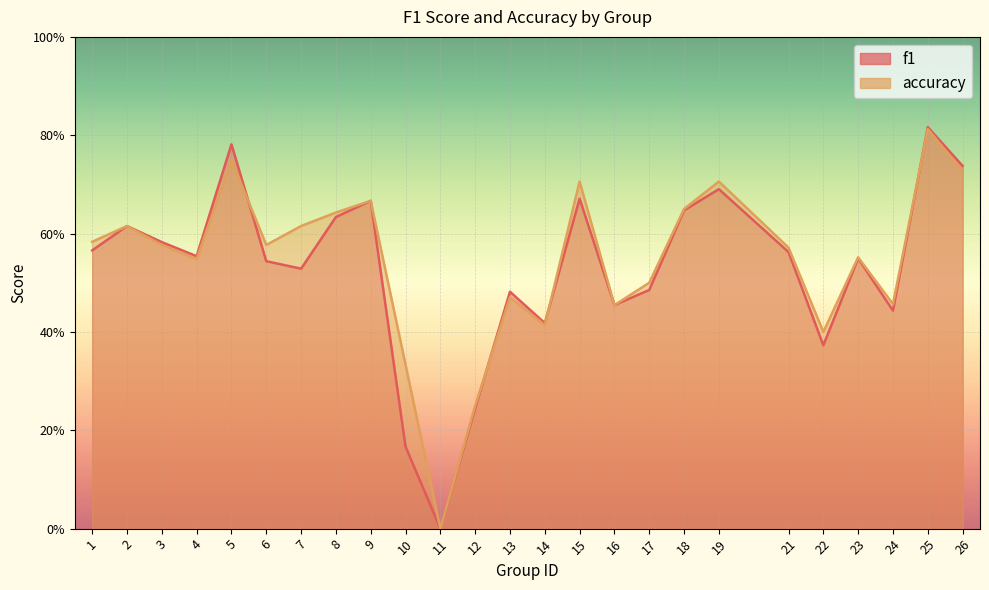

What are all the series names shown in the legend?

f1, accuracy